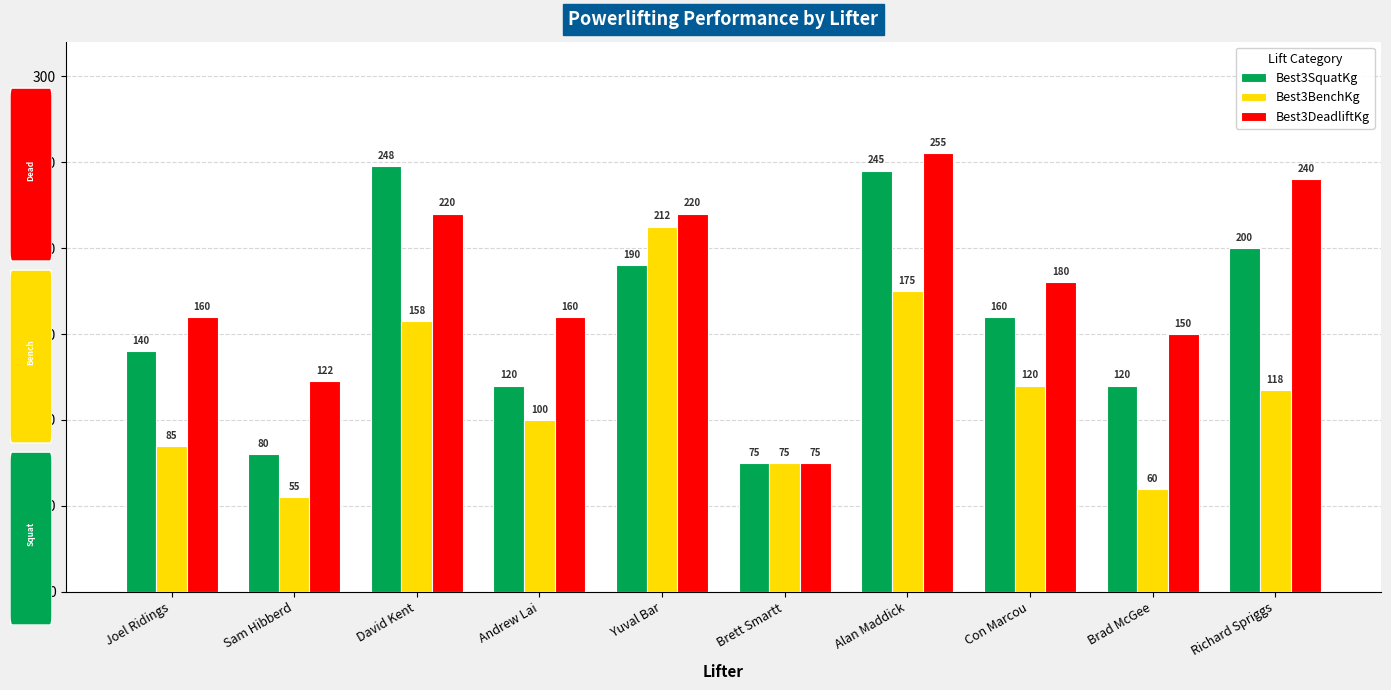

What is the value of the Best3SquatKg bar at the 6th from the left?

75.0